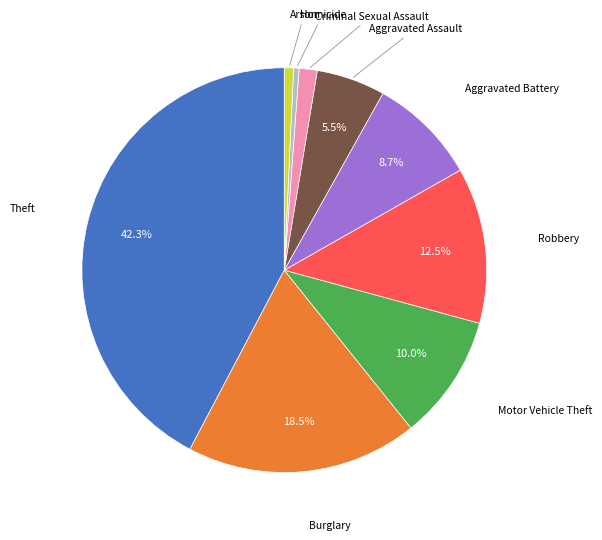

Combined, do Theft and Criminal Sexual Assault account for over 50%?

No